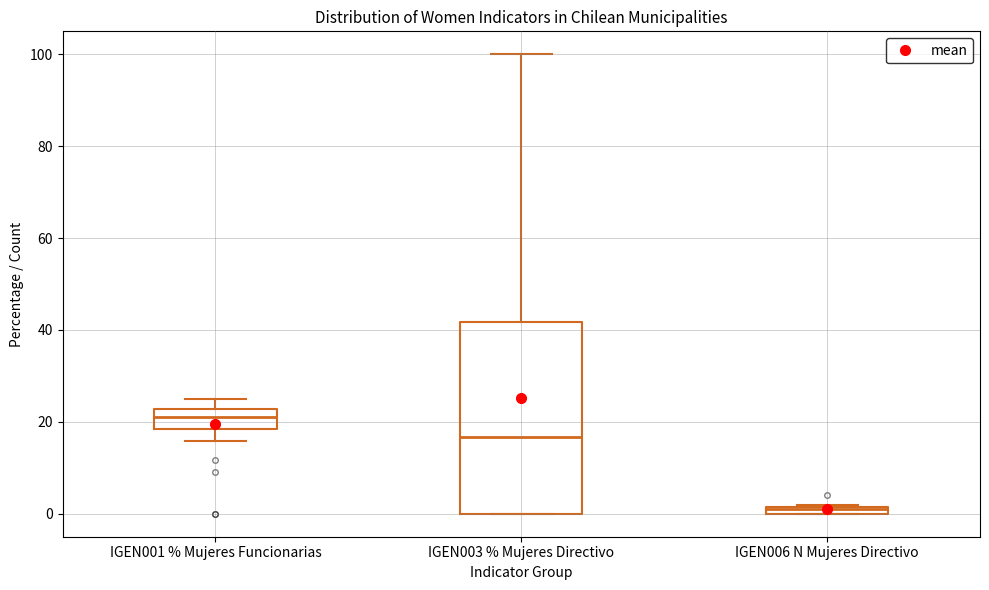

Which box has the lowest median line?

IGEN006 N Mujeres Directivo